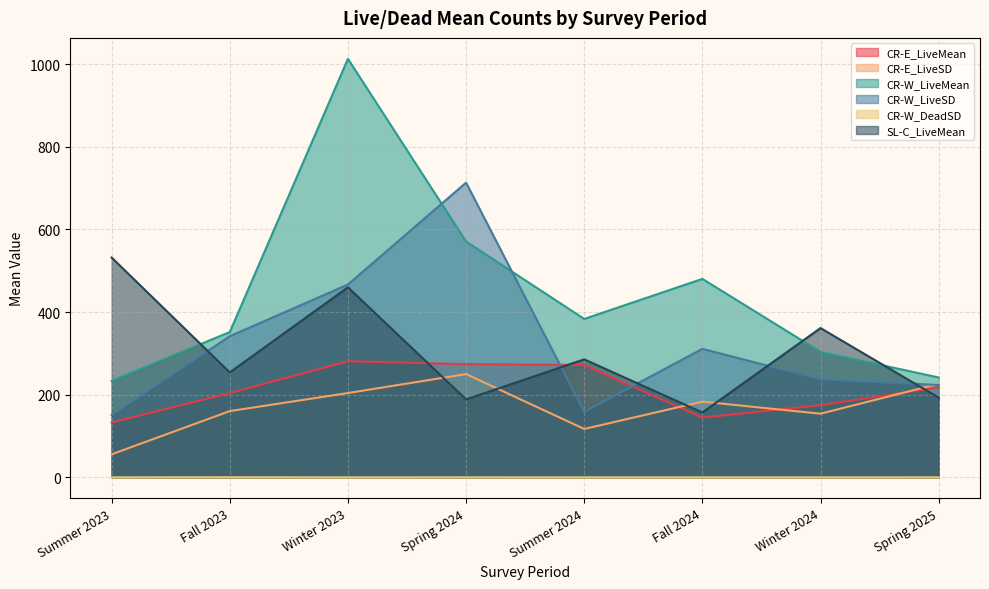

At how many categories does at least one series exceed 765?

1